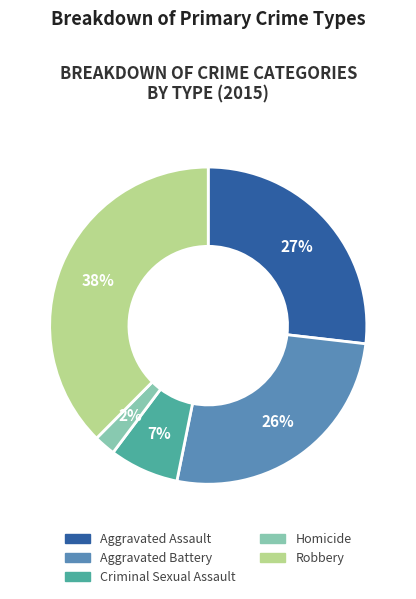

To the nearest percent, what is the difference between the Aggravated Assault and Criminal Sexual Assault slice percentages?

20%